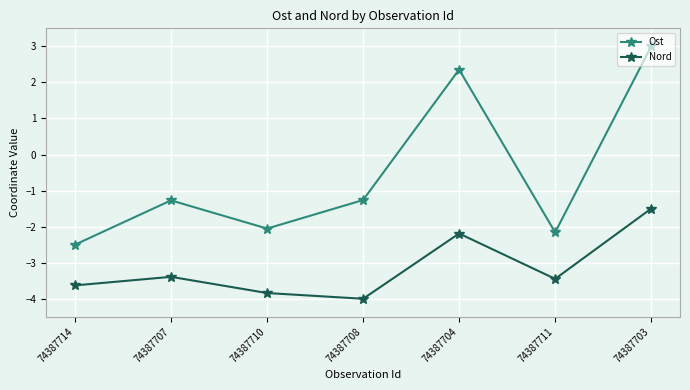

True or false: Ost and Nord cross at least once.

False